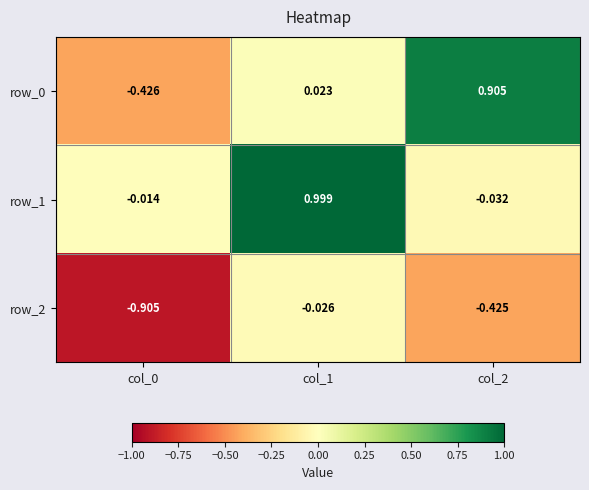

Is the value of row_2 at col_2 greater than the value of row_1 at col_1?

No